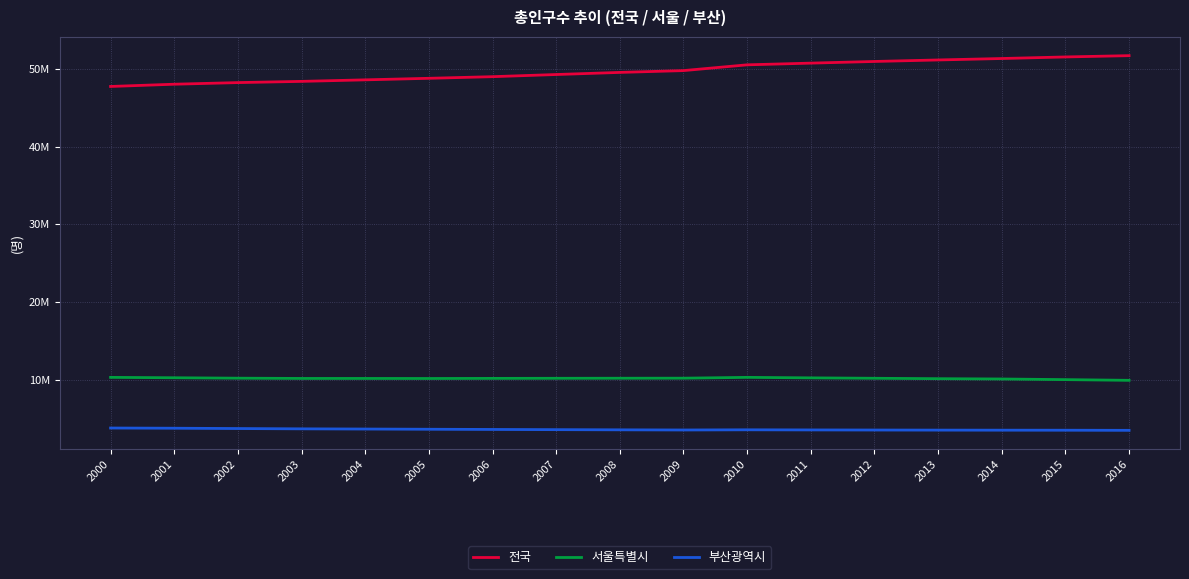

At which label does 서울특별시 first exceed 10192710?

2000